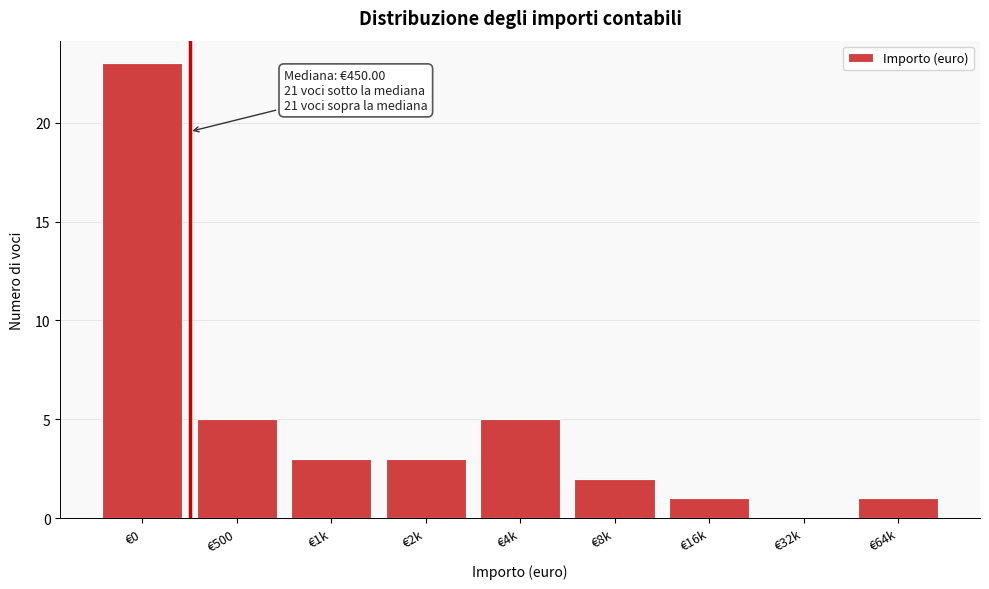

Reading left to right, list all the values displayed in this chart.

€0=23	€500=5	€1k=3	€2k=3	€4k=5	€8k=2	€16k=1	€32k=0	€64k=1